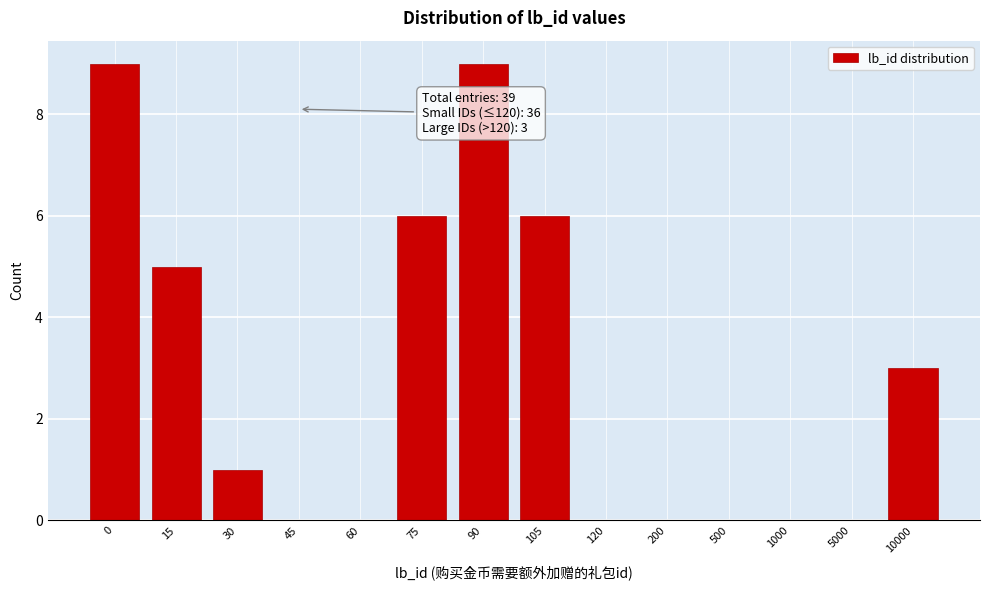

Reading left to right, extract all data points from this chart.

0=9	15=5	30=1	45=0	60=0	75=6	90=9	105=6	120=0	200=0	500=0	1000=0	5000=0	10000=3